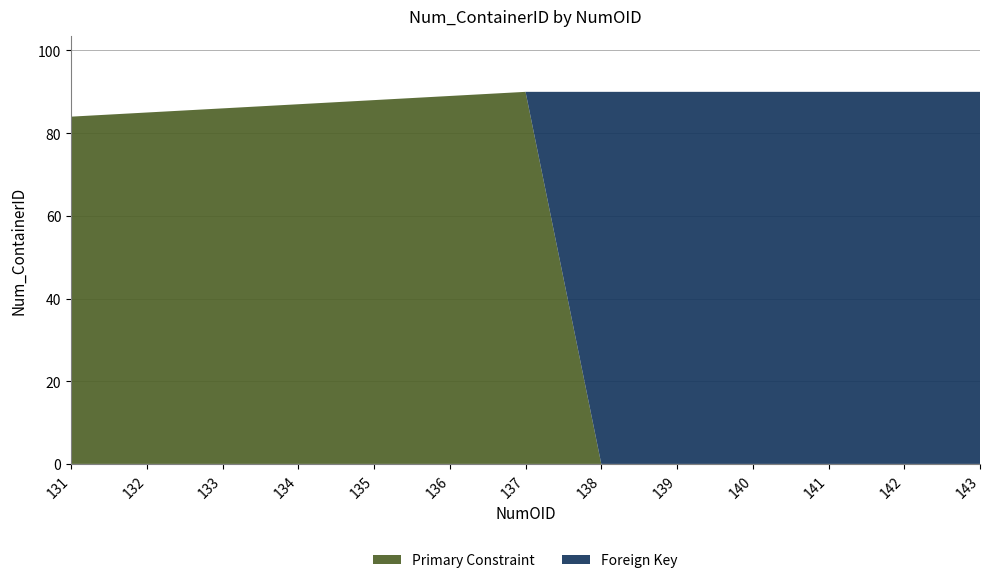

Reading left to right, what are all the values shown in this chart?

Primary Constraint: 84	85	86	87	88	89	90	0	0	0	0	0	0
Foreign Key: 0	0	0	0	0	0	0	90	90	90	90	90	90